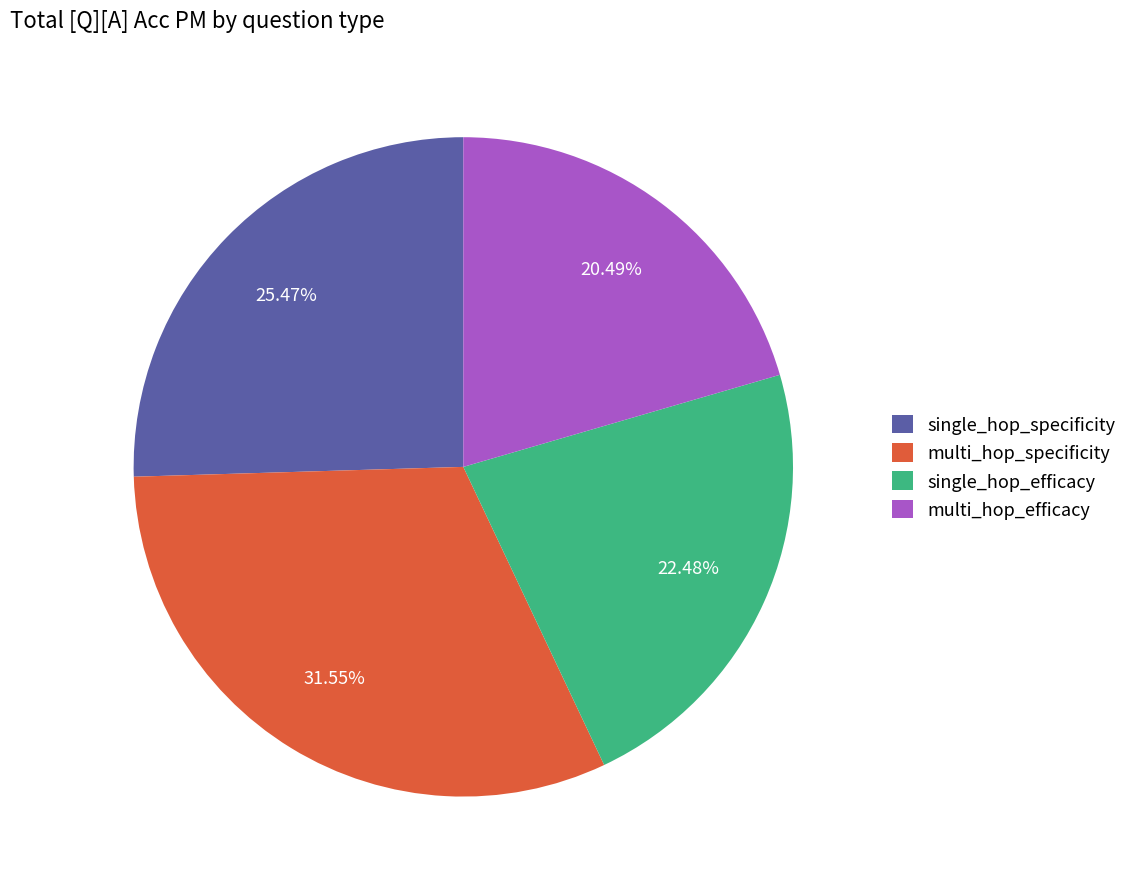

The multi_hop_efficacy slice represents 20% of the pie. True or false?

True